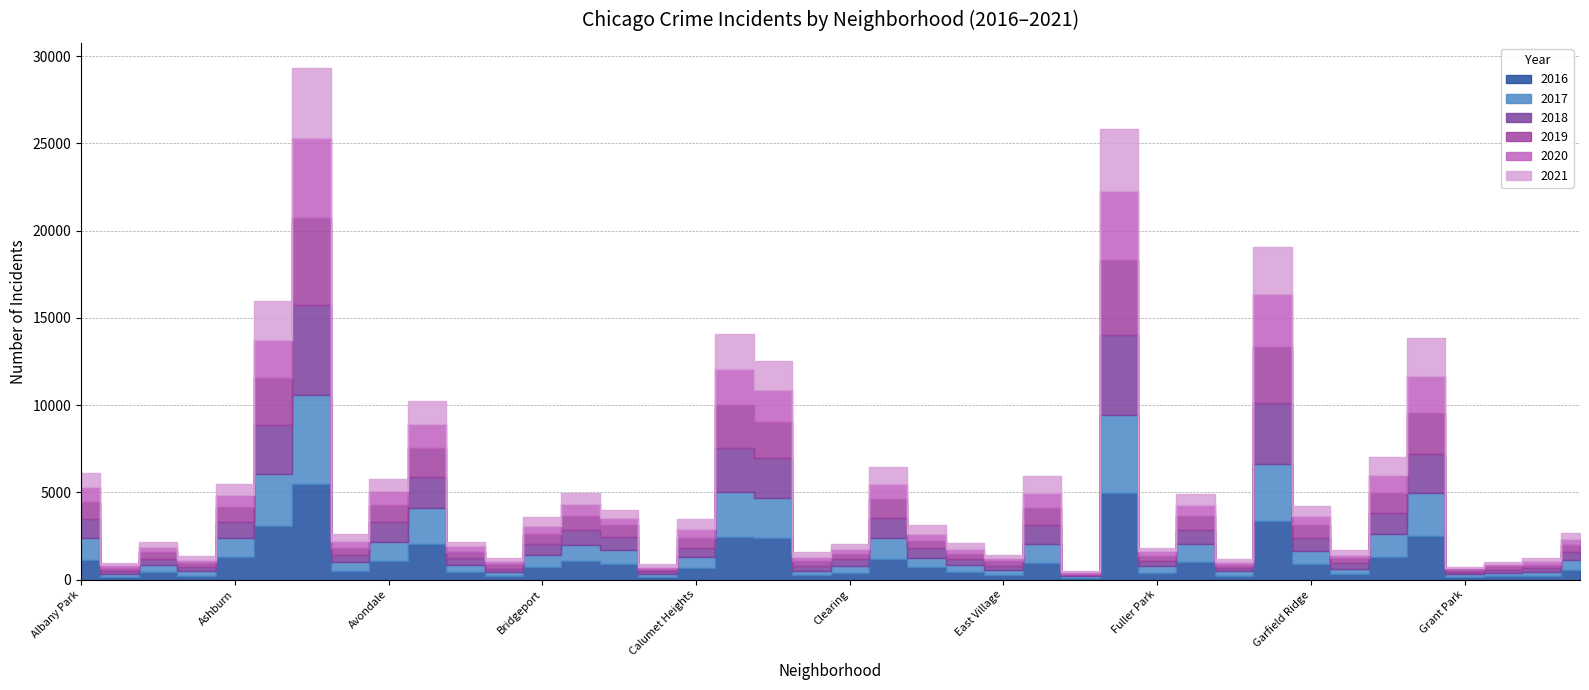

The value of 2020 at Chicago Lawn is 3190. True or false?

False